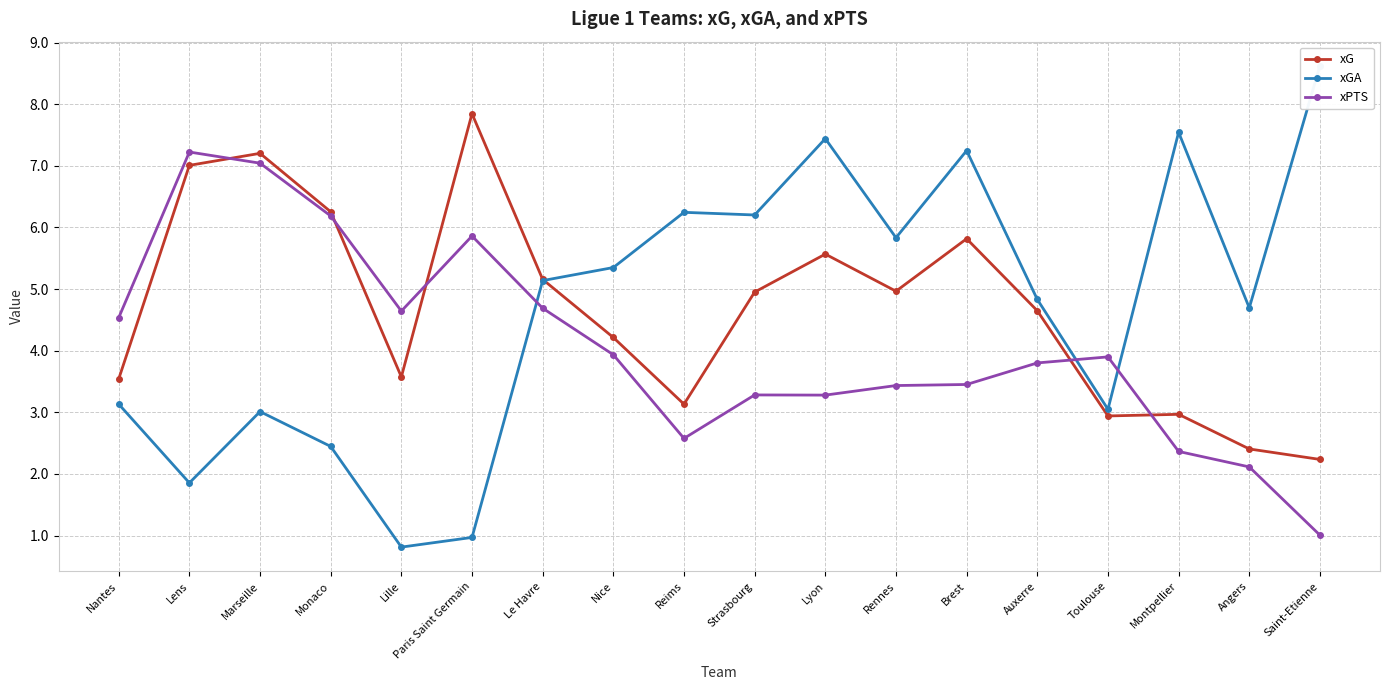

In xG, how many points are higher than both neighbors (excluding endpoints)?

5